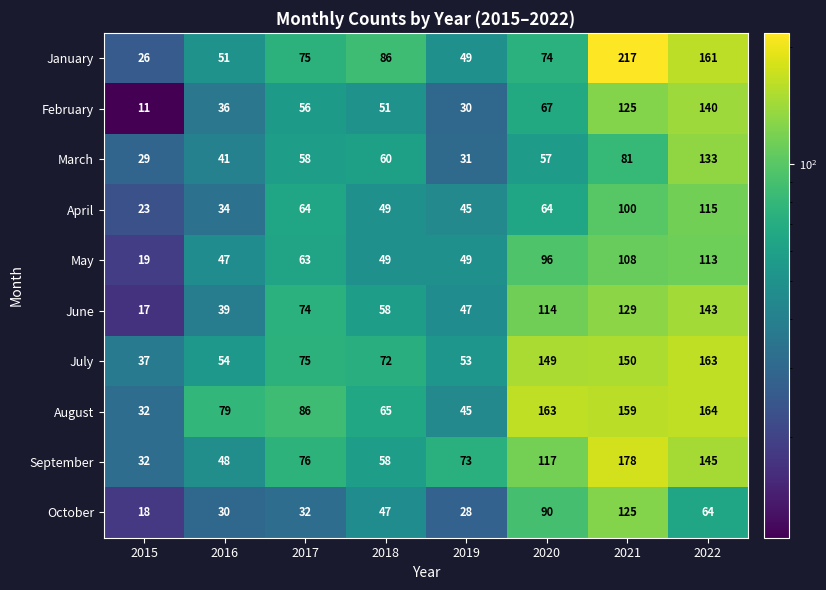

Where is July nearest to the value 100?

2017